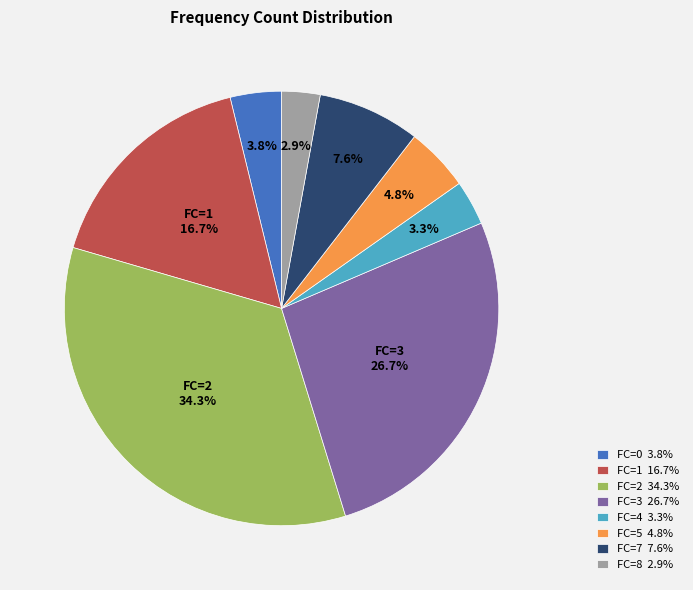

How many segments does this pie chart have?

8